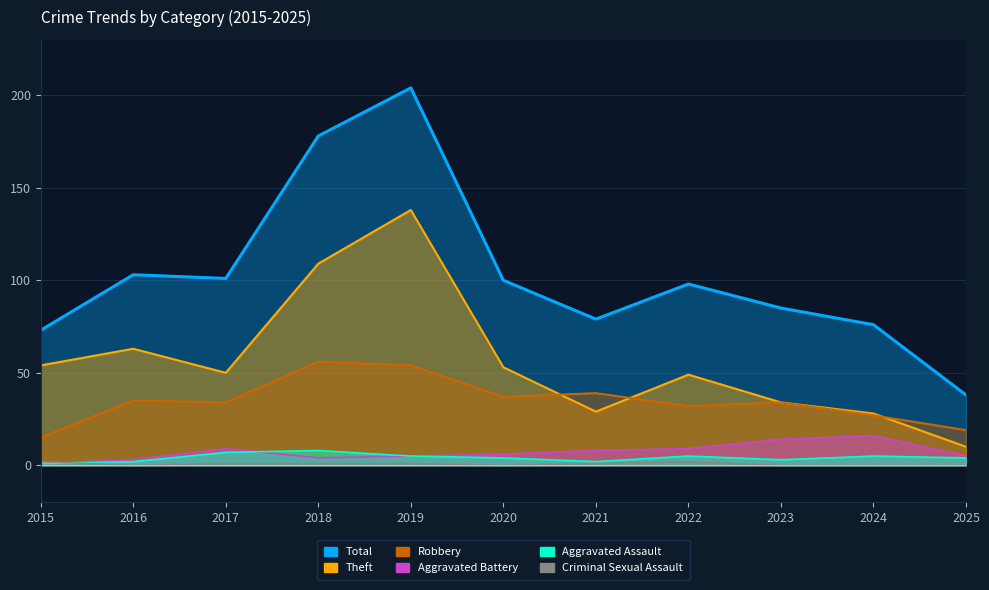

How many interior local peaks does the Aggravated Battery series have?

2